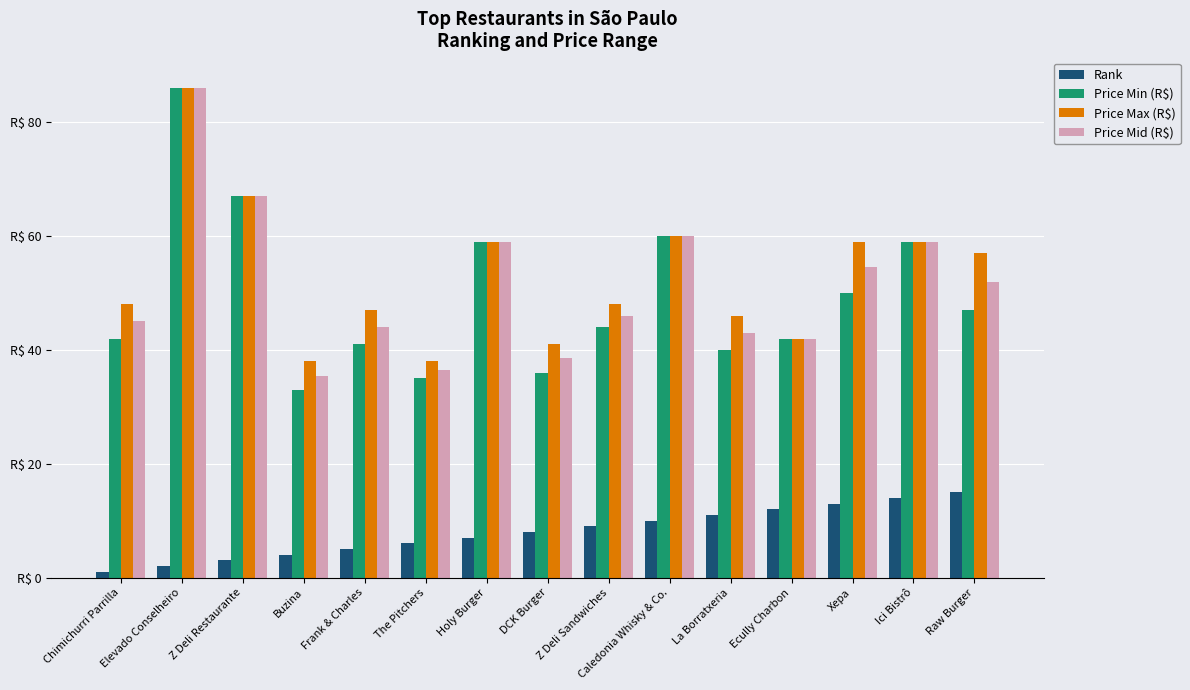

What are all the series names shown in the legend?

Rank, Price Min (R$), Price Max (R$), Price Mid (R$)